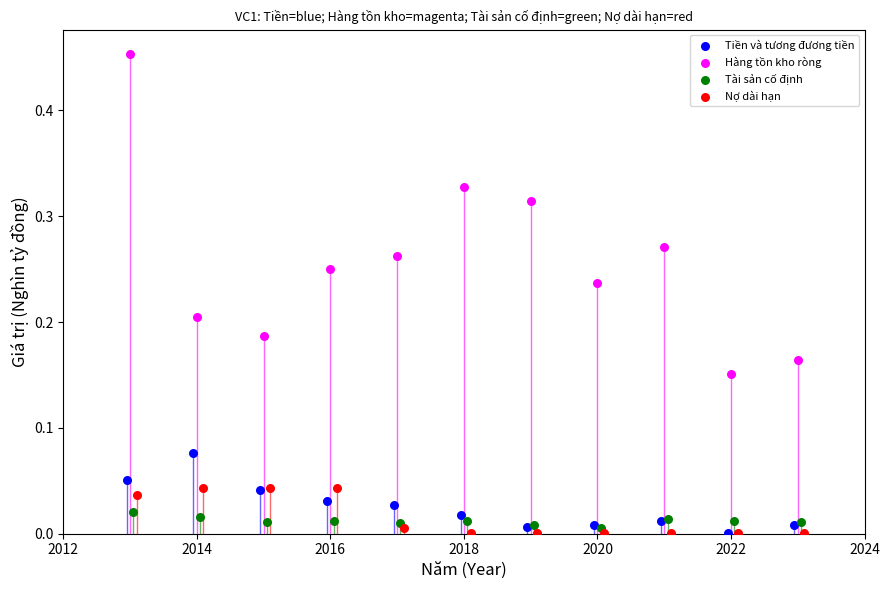

Which series has the largest Y range (max minus min)?

Hàng tồn kho ròng